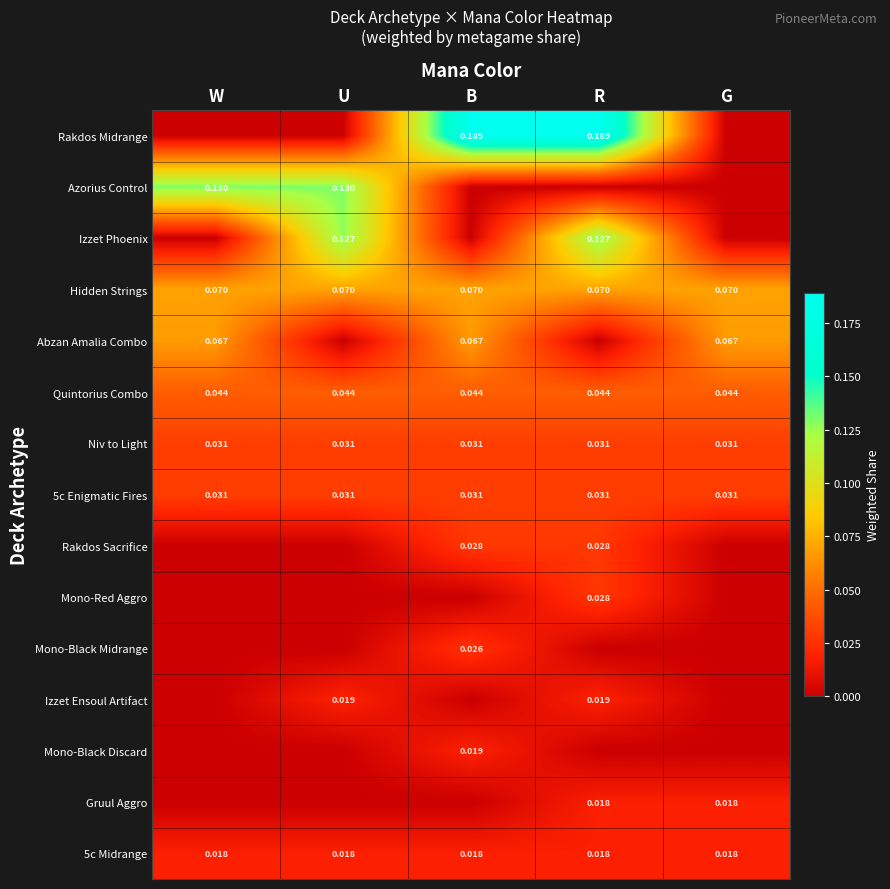

What is the spread (max minus min) of values at G?

0.1